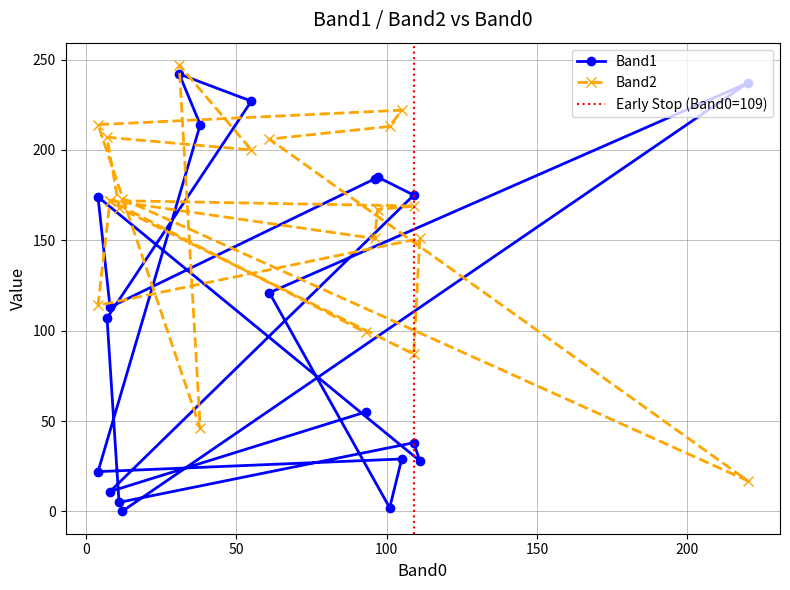

Reading right to left, list all the values displayed in this chart.

Band1: 55	11	175	185	184	113	174	28	38	5	107	227	242	214	22	29	2	121	237	0
Band2: 99	172	169	167	151	172	114	151	87	168	207	200	247	46	214	222	213	206	17	173